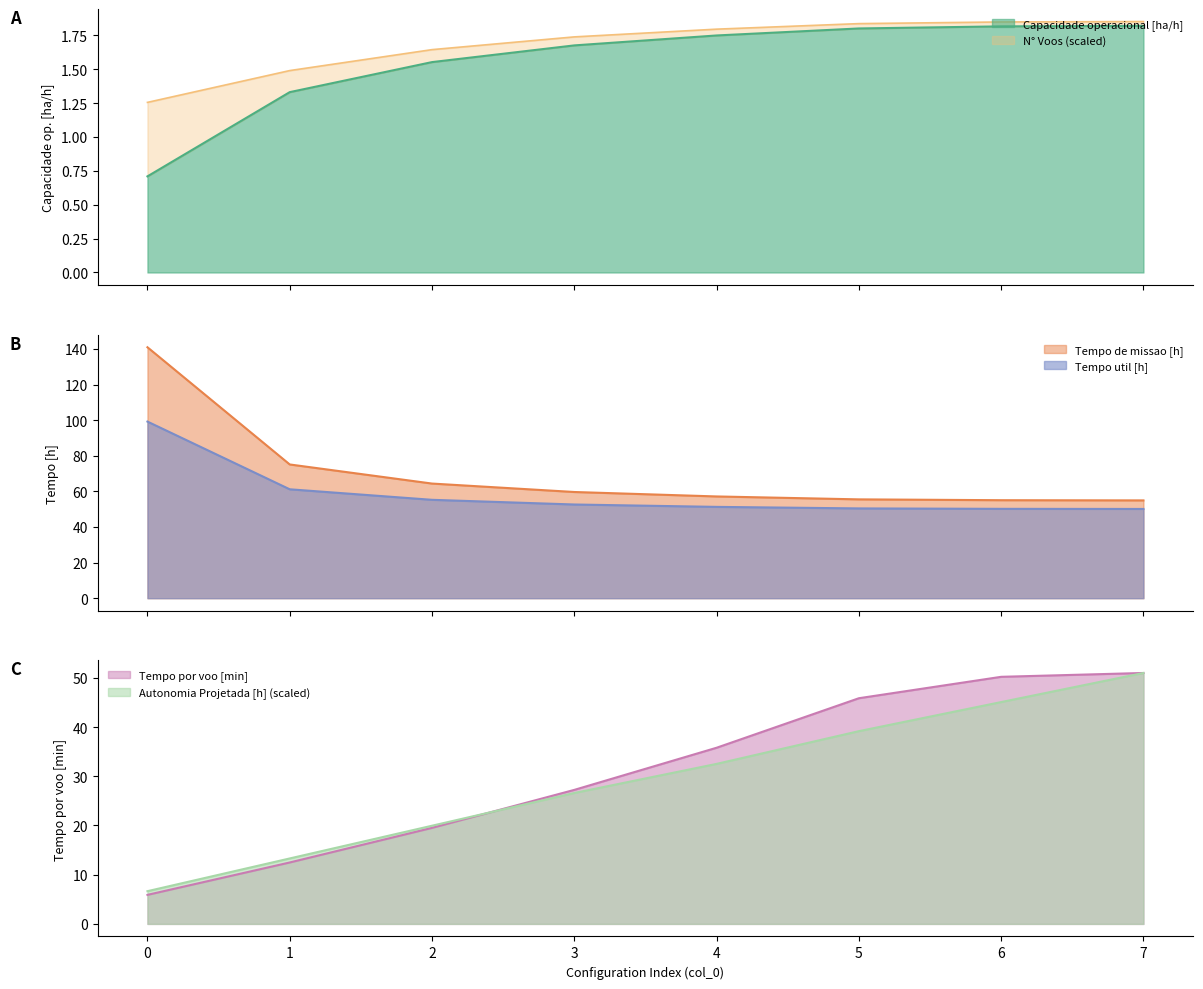

What is the highest value of the Tempo util [h] series?

99.2